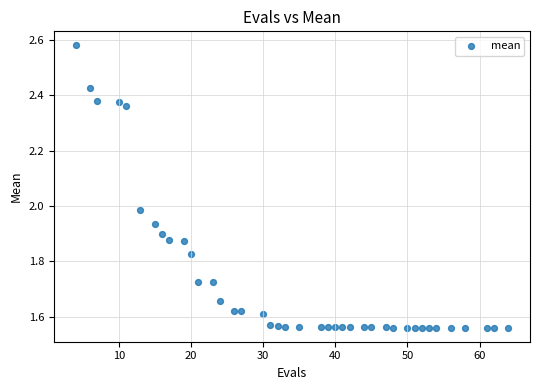

What is the range of X values (max minus min)?

60.0